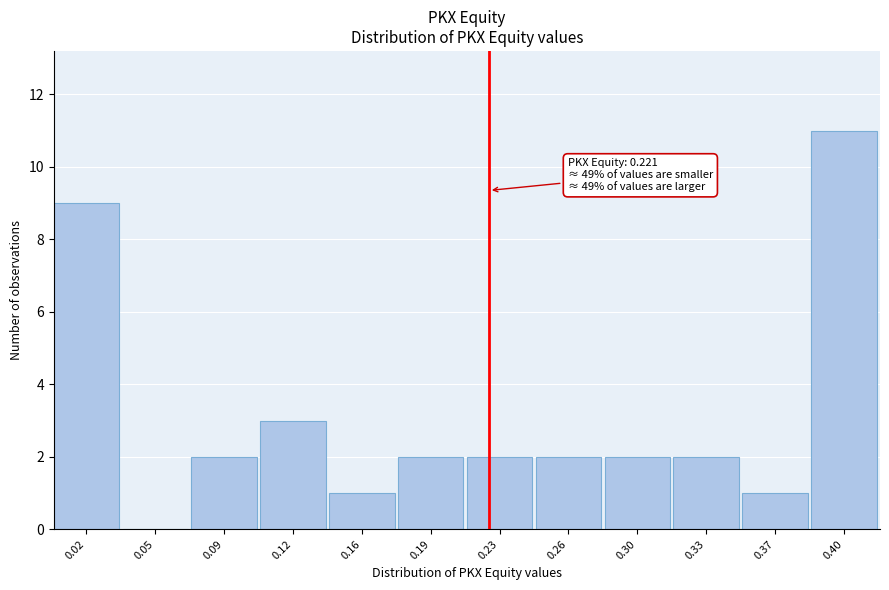

Which range on the x-axis has the tallest bar?

0.385 to 0.420